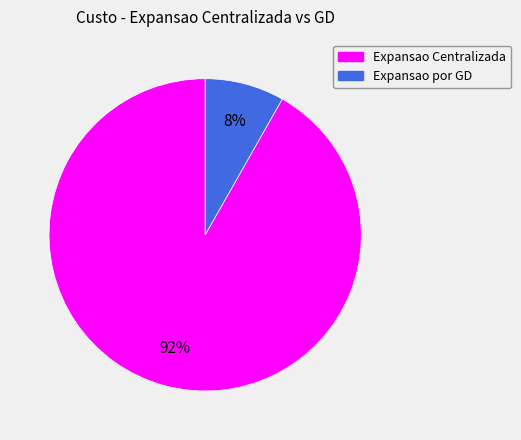

Which has a higher value, Expansao por GD or Expansao Centralizada?

Expansao Centralizada